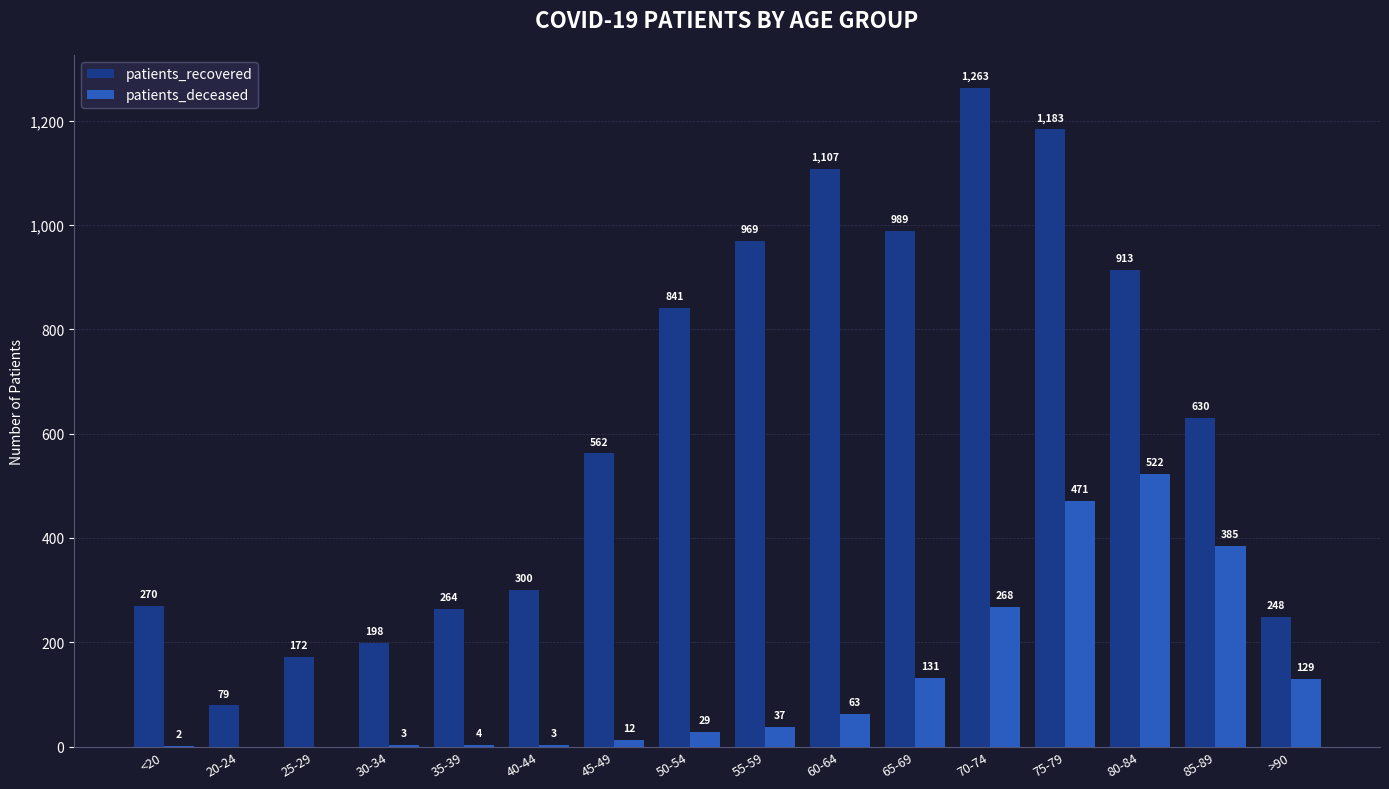

Is it true that patients_deceased equals 2 at <20?

True